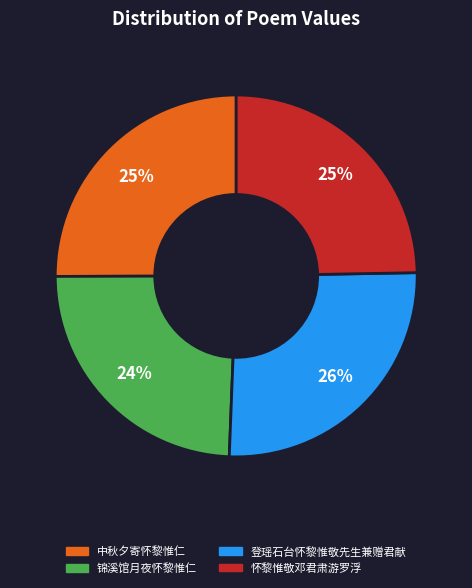

Combined, do 怀黎惟敬邓君肃游罗浮 and 登瑶石台怀黎惟敬先生兼赠君献 account for over 50%?

Yes